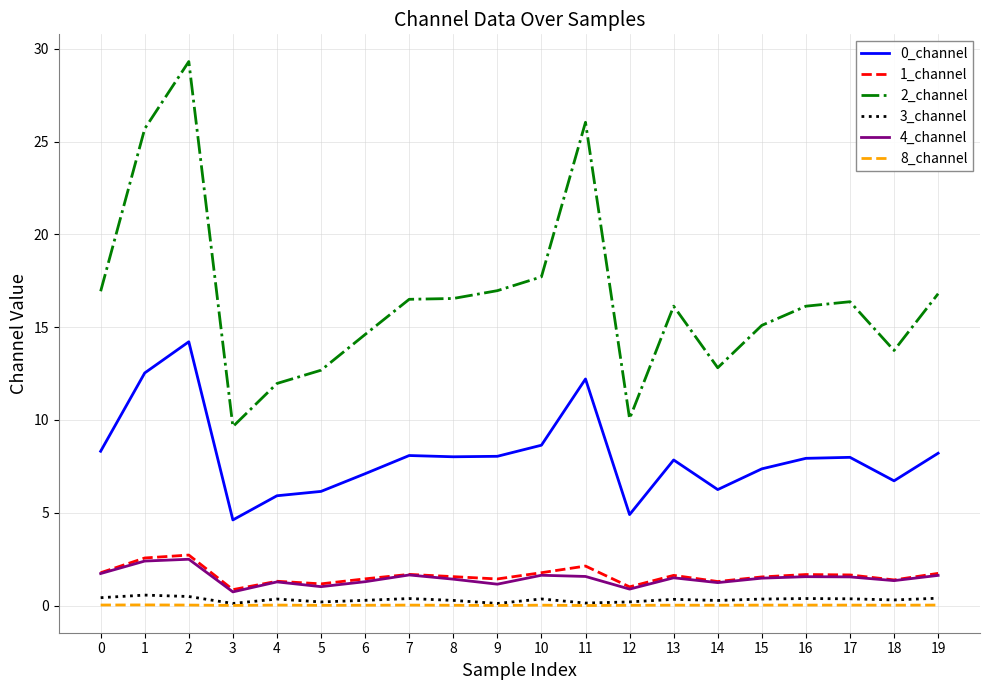

True or false: 1_channel has a value of 2.6 at 13.

False